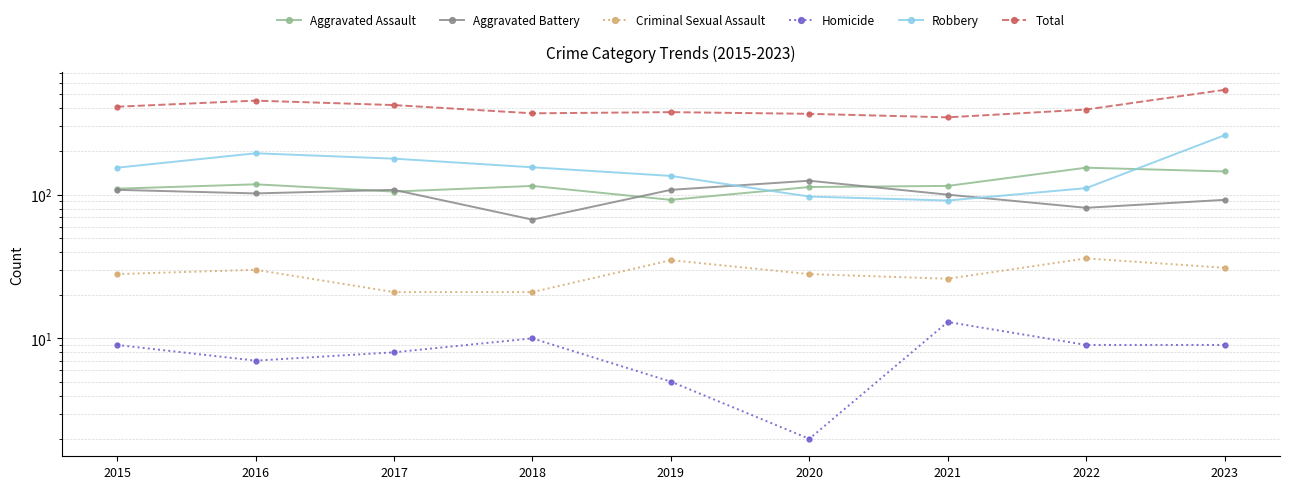

What is the total value across all series at 2015?

818